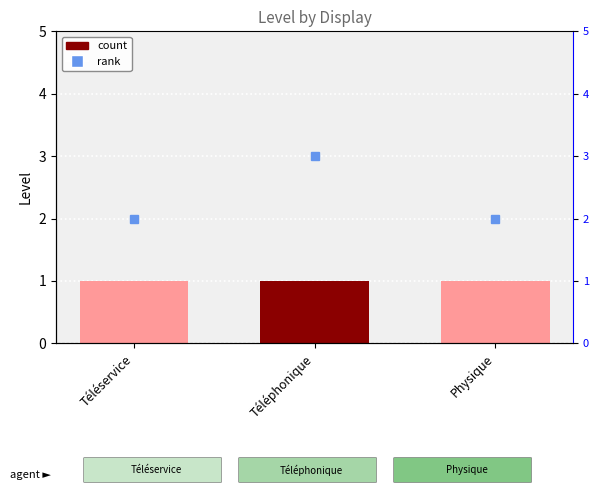

What is the difference between the highest and lowest values at Téléservice?

1